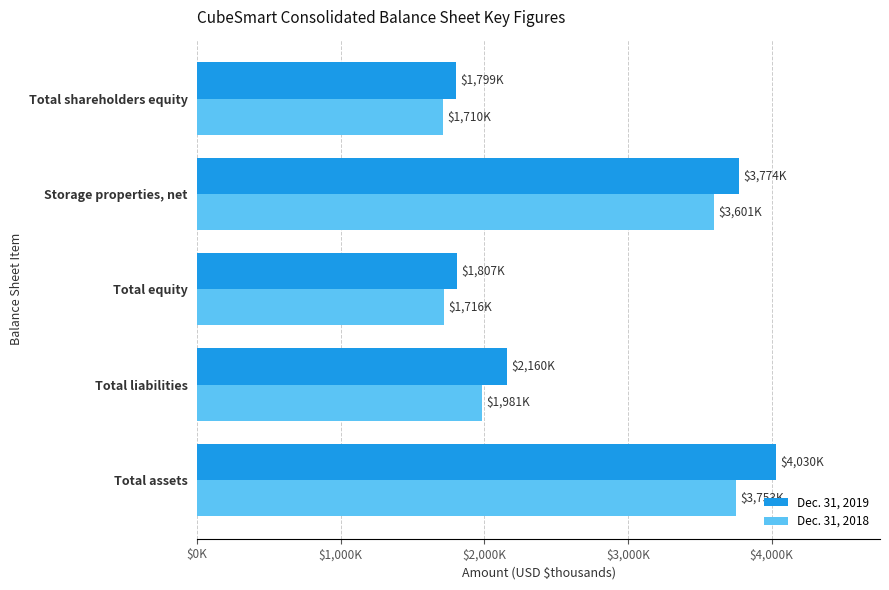

Reading left to right, what are all the values shown in this chart?

Dec. 31, 2019: 4029545	2160121	1807336	3774485	1799346
Dec. 31, 2018: 3752972	1980704	1716449	3600968	1709678